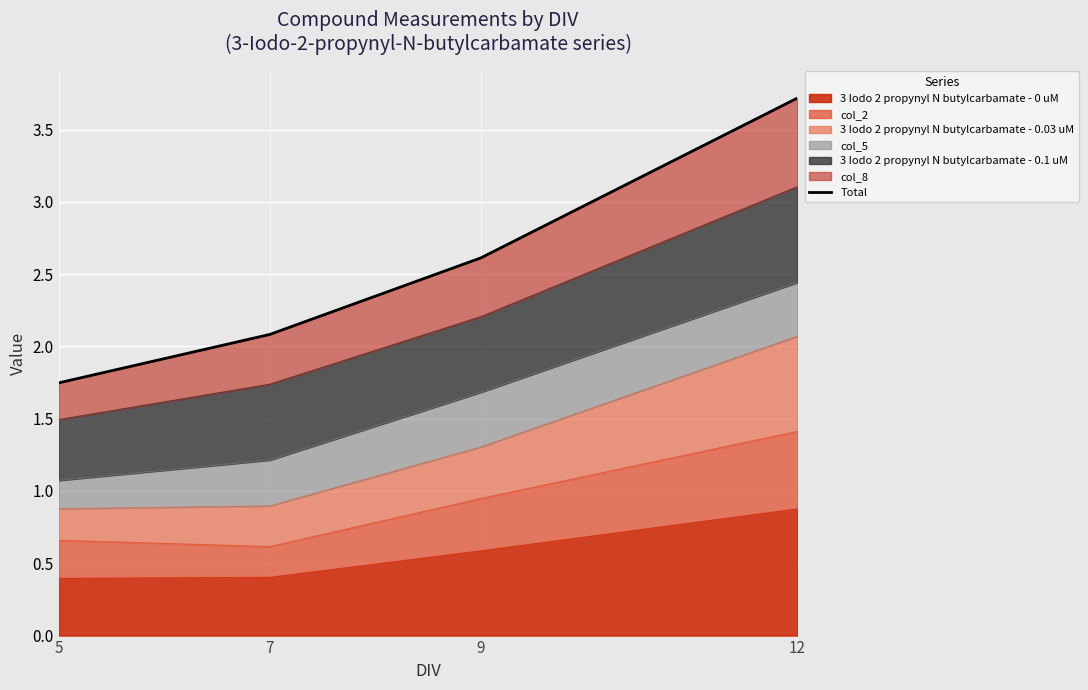

Rank the categories by value from lowest to highest.

5, 7, 9, 12